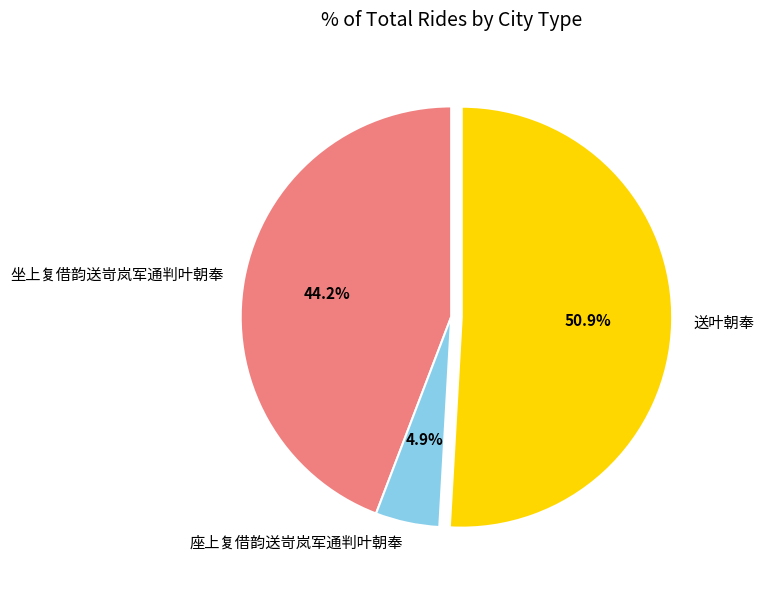

To the nearest percent, what portion does 送叶朝奉 represent?

51%